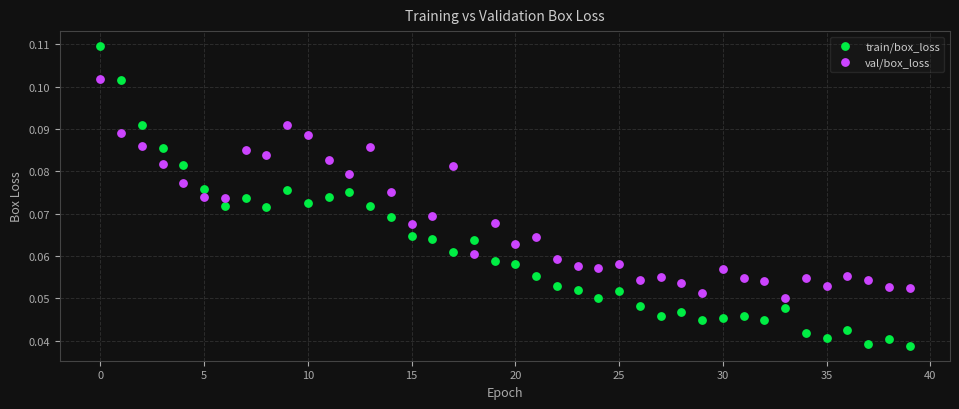

Which series reaches the maximum Y coordinate?

train/box_loss